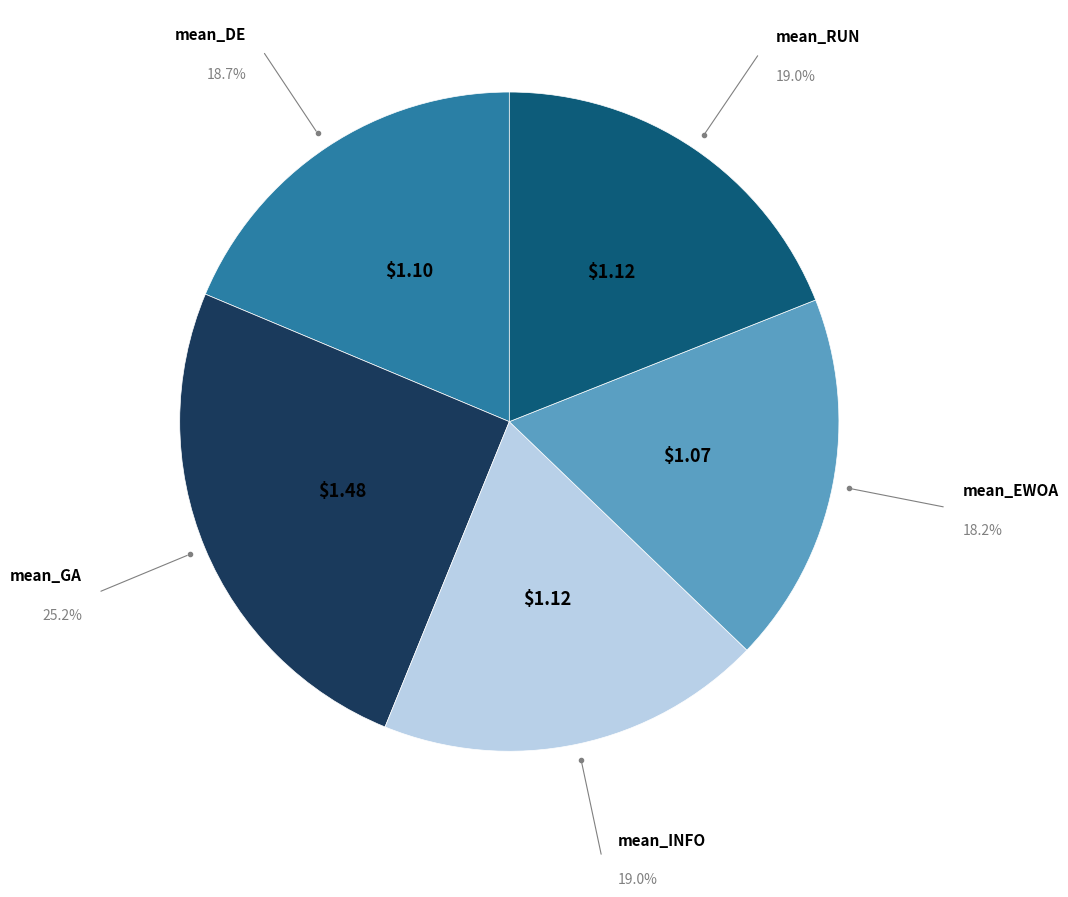

Does any single category account for the majority?

No